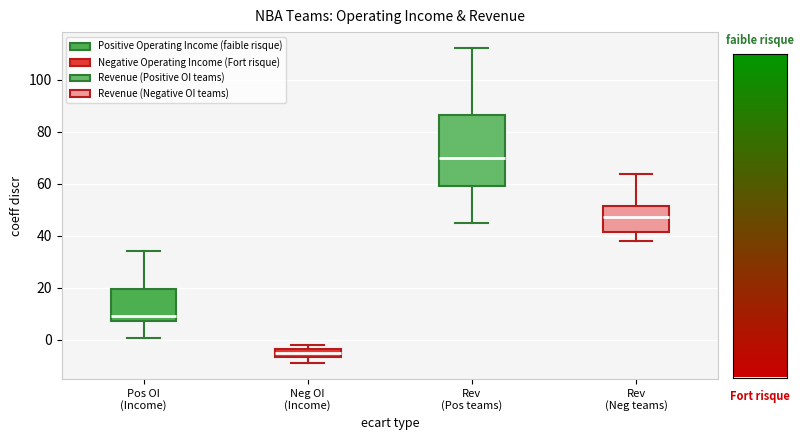

Which box's median line is the lowest?

Neg OI (Income)